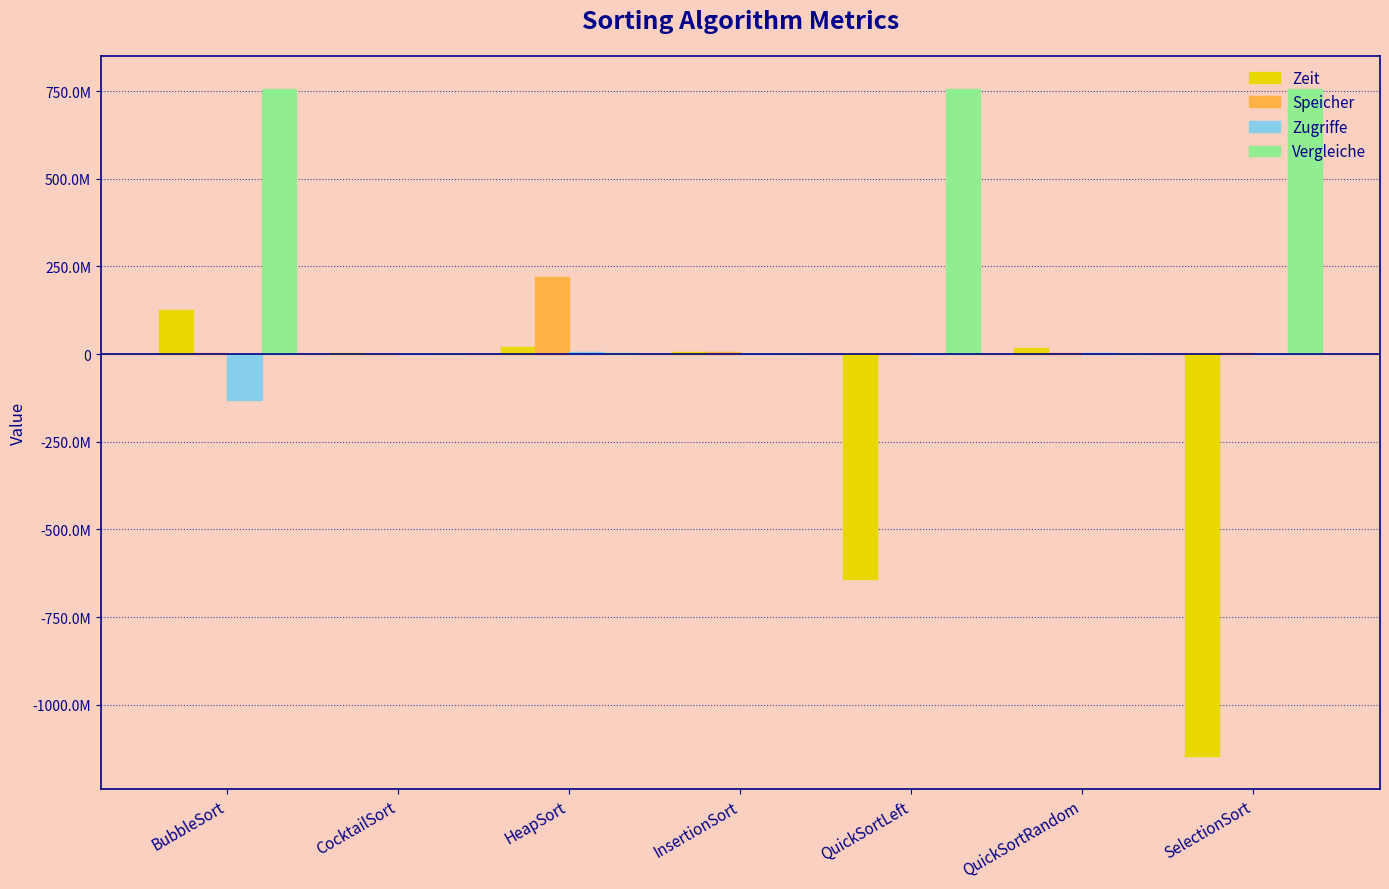

What is the difference between the maximum and minimum values in the Zeit series?

1271181808